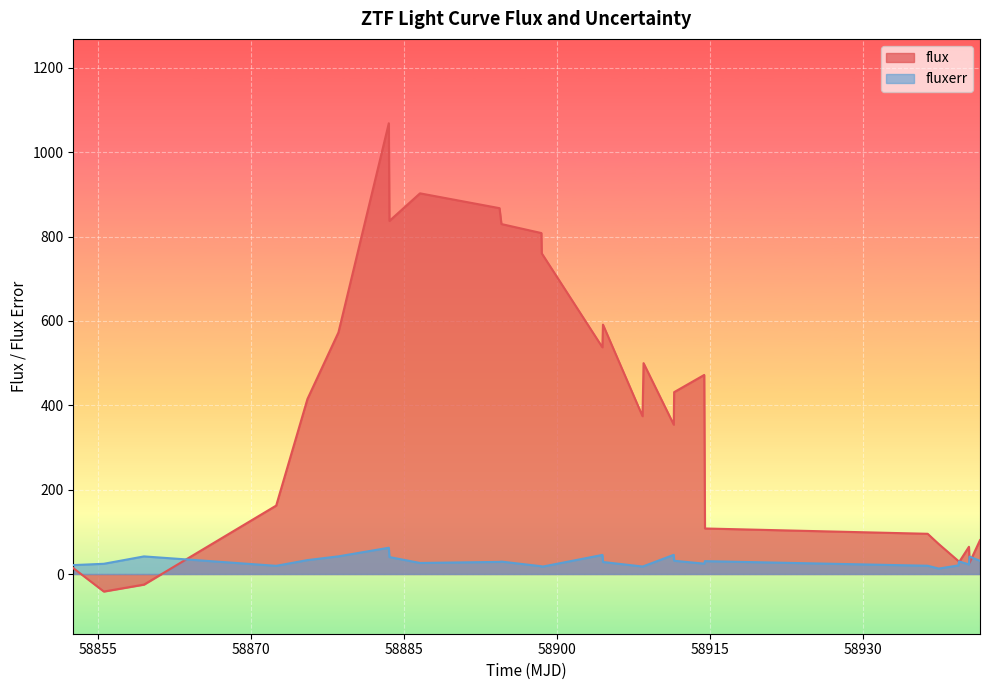

How many interior local peaks does the fluxerr series have?

8